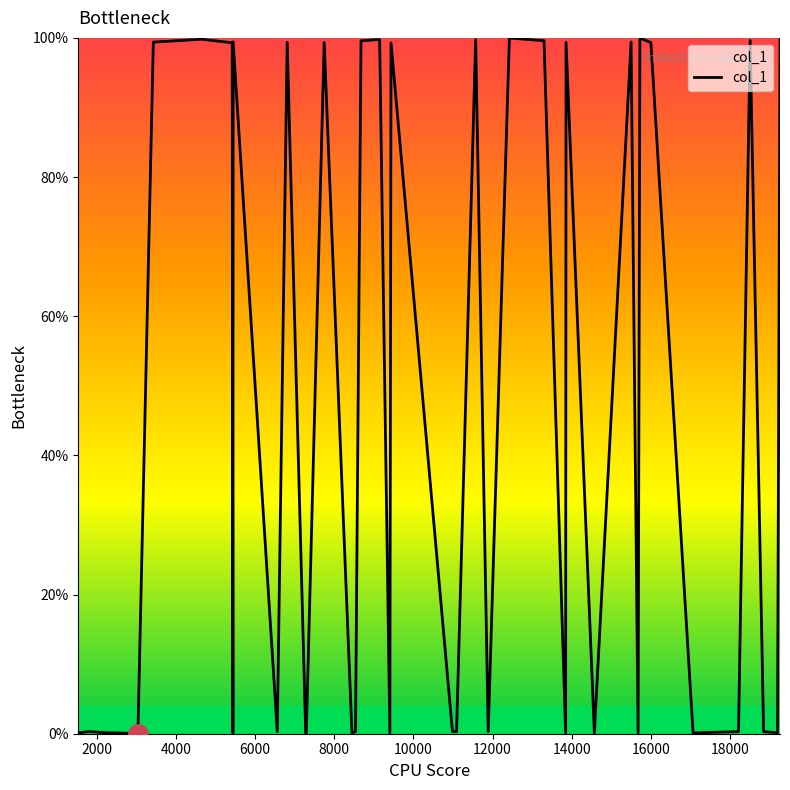

What is the maximum value shown in the chart?

100.0